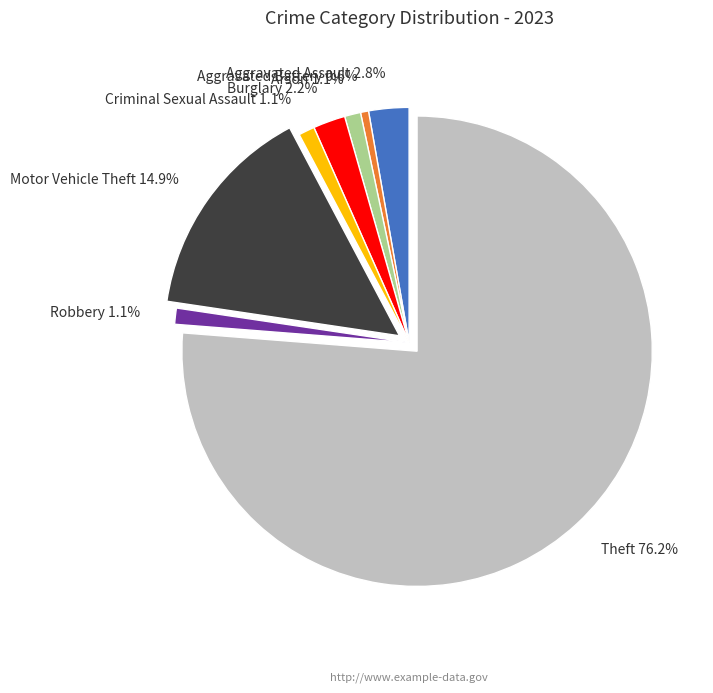

What is the total percentage of Motor Vehicle Theft 14.9% and Aggravated Battery 0.6%?

15.5%